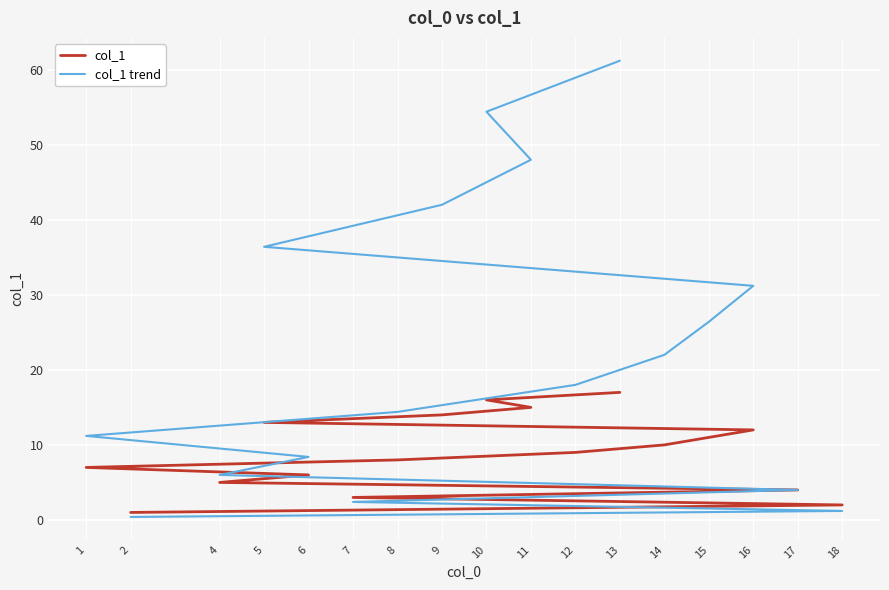

What is the maximum value shown in the chart?

61.2